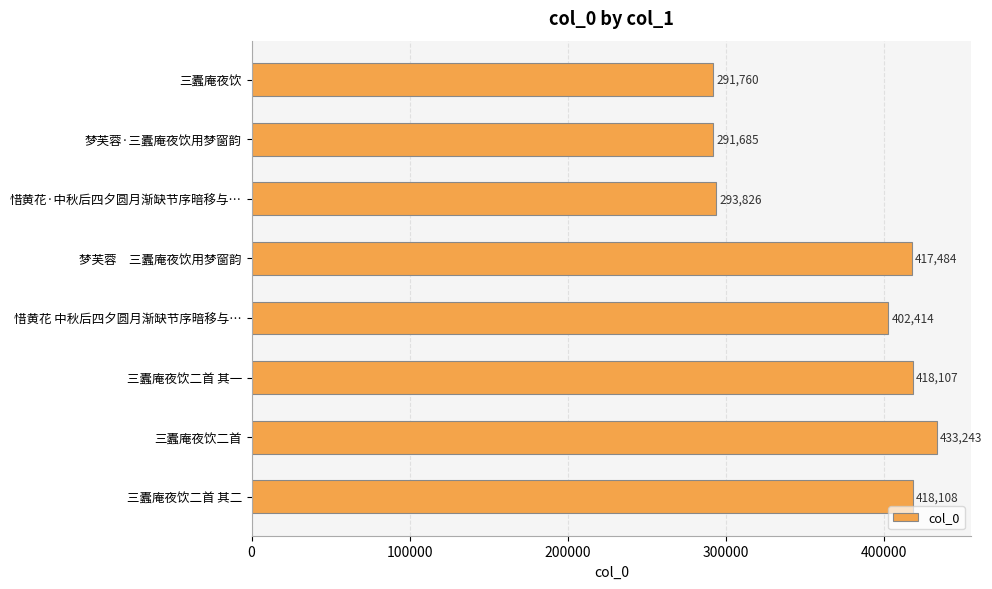

Reading bottom to top, what are all the values shown in this chart?

三蠹庵夜饮二首 其二=418108	三蠹庵夜饮二首=433243	三蠹庵夜饮二首 其一=418107	惜黄花 中秋后四夕圆月渐缺节序暗移与…=402414	梦芙蓉　三蠹庵夜饮用梦窗韵=417484	惜黄花·中秋后四夕圆月渐缺节序暗移与…=293826	梦芙蓉·三蠹庵夜饮用梦窗韵=291685	三蠹庵夜饮=291760